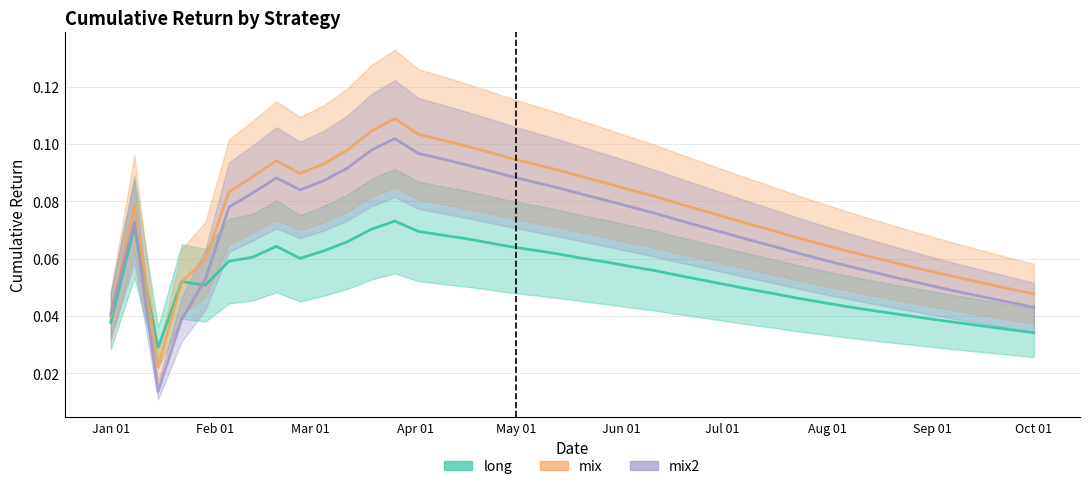

What is the label of the 9th point from the right?

2019-08-06